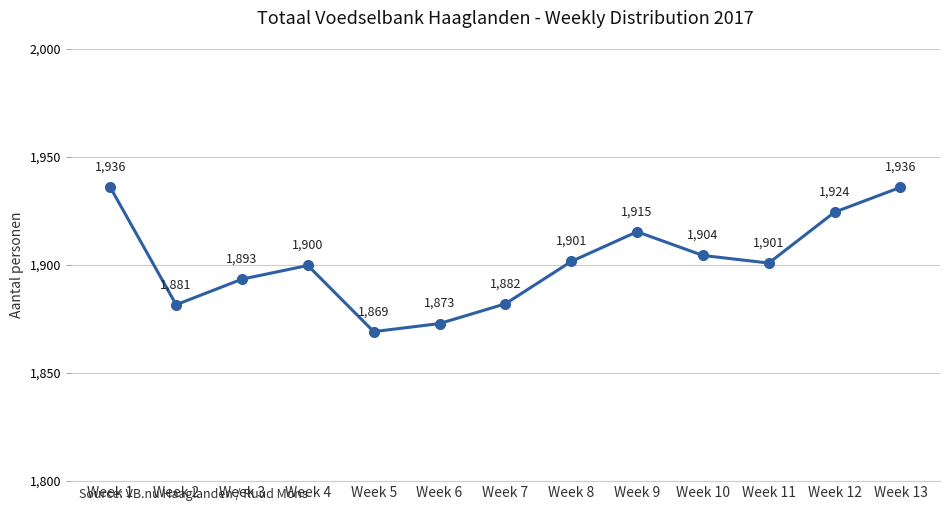

Where is the first local minimum?

Week 2